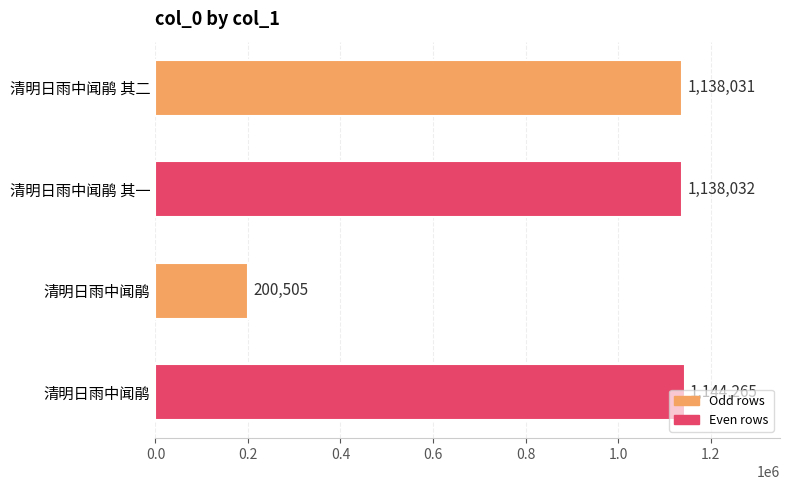

Does the chart contain any negative values?

No